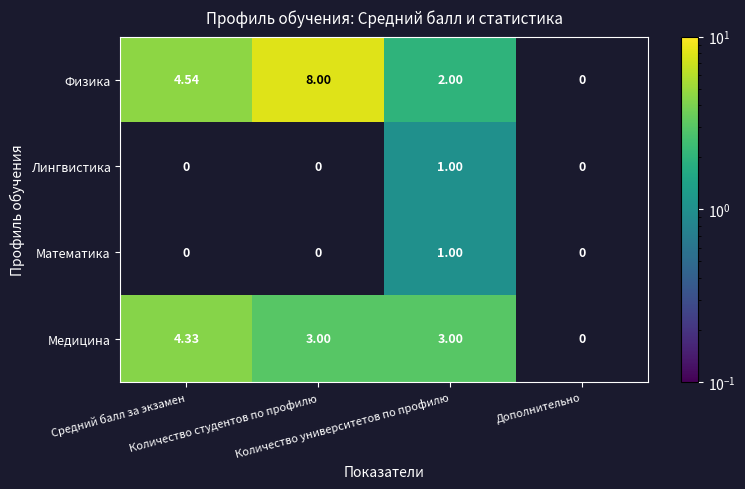

How many Медицина values are between 3 and 4?

2